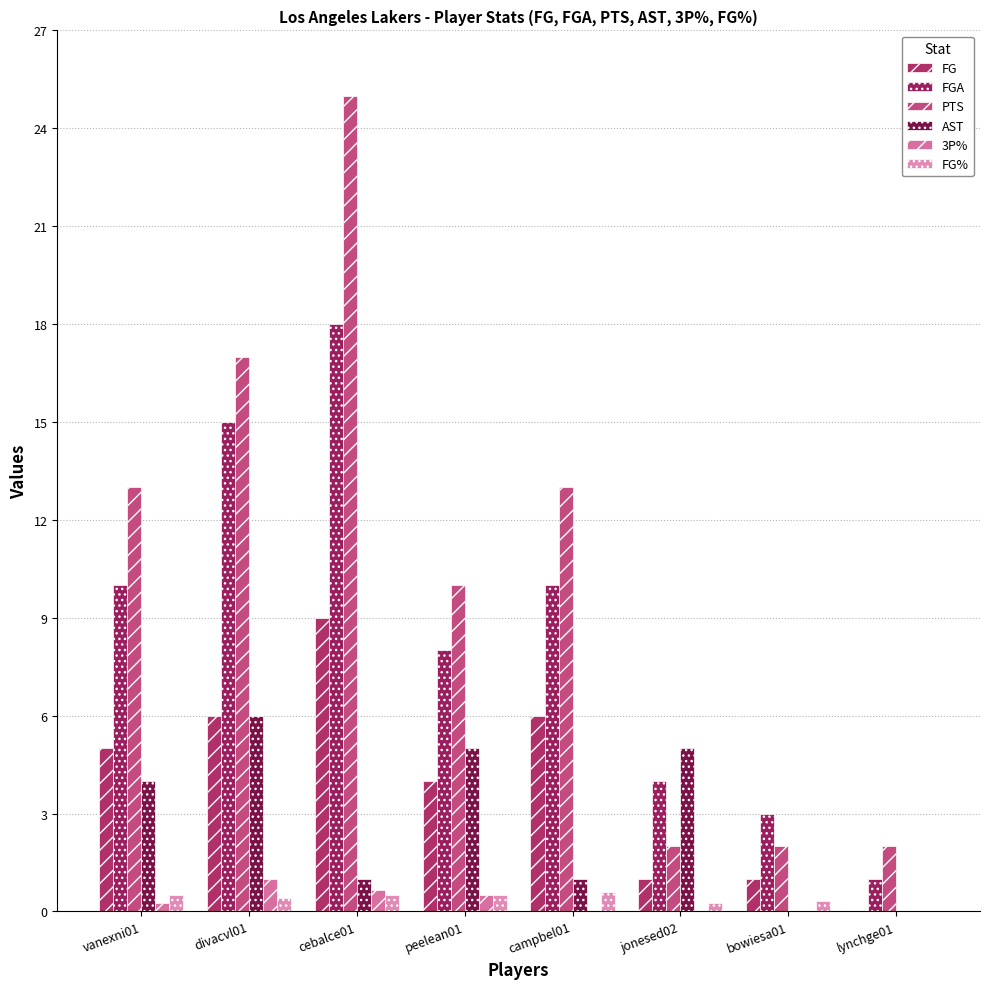

How many categories are shown in the chart?

8